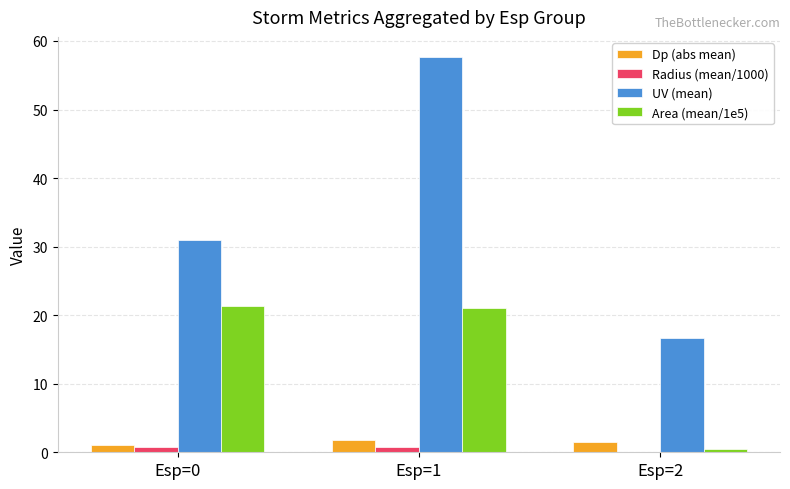

Which series has the largest total across all categories?

UV (mean)